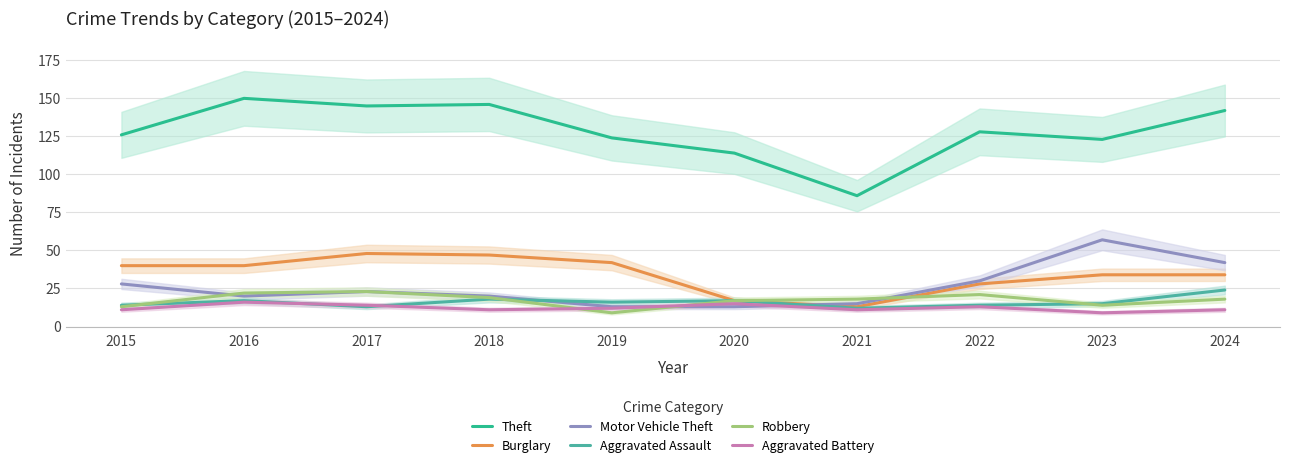

Is it true that Burglary equals 66 at 2018?

False